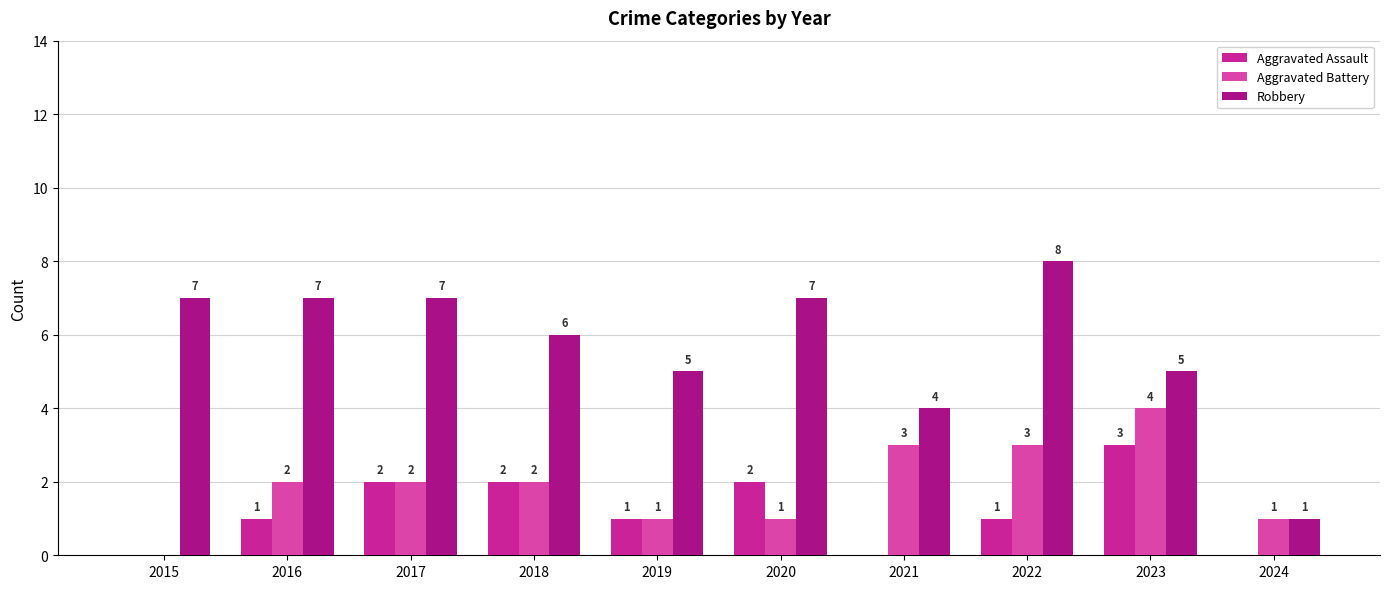

Is the value of Aggravated Battery at 2021 greater than the value of Robbery at 2017?

No